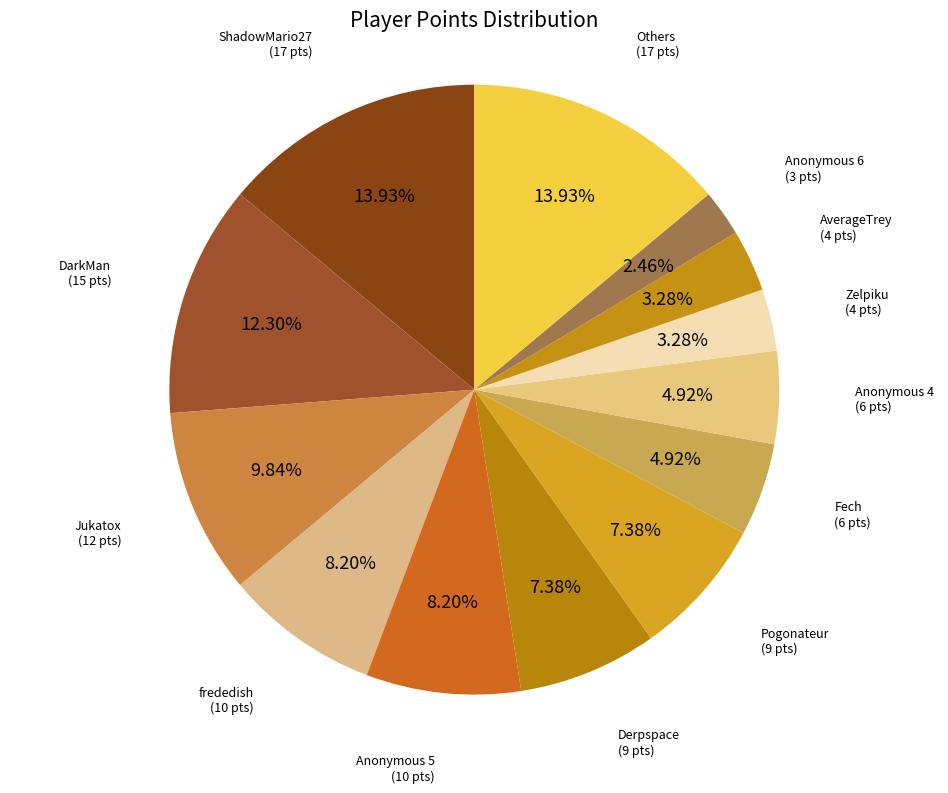

Count the number of slices in the pie.

13